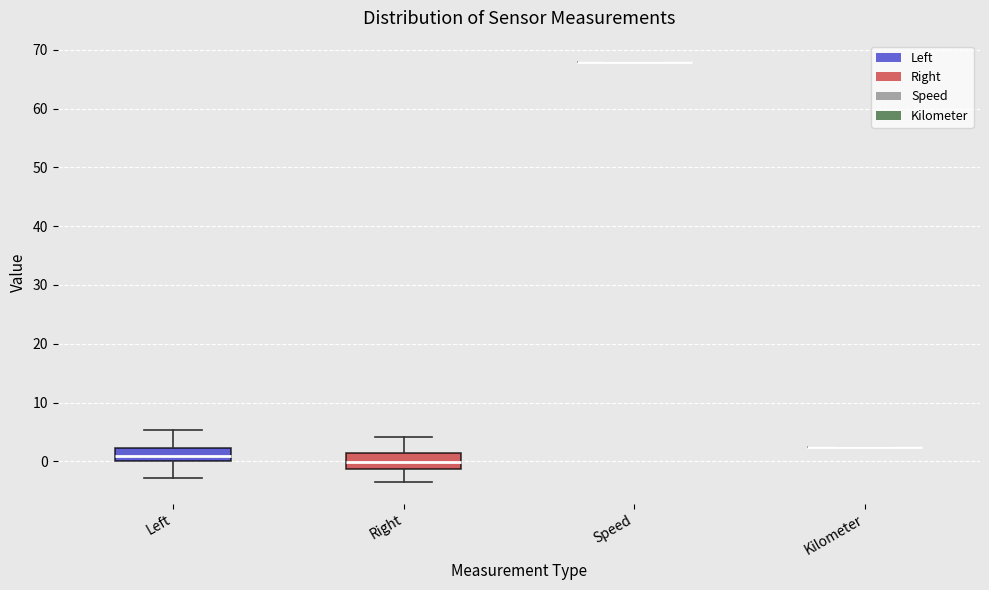

Reading left to right, transcribe this box plot: for each box, give where its median line is, the range the box spans, and where its two whiskers end, as read against the y-axis. The values are not printed on the chart, so give them approximately, as read against the axis.

Left: median 1, box 0 to 2, whiskers -3 to 5
Right: median 0, box -1 to 1, whiskers -4 to 4
Speed: box collapsed to a line at 68, whiskers 68 to 68
Kilometer: box collapsed to a line at 2, whiskers 2 to 2